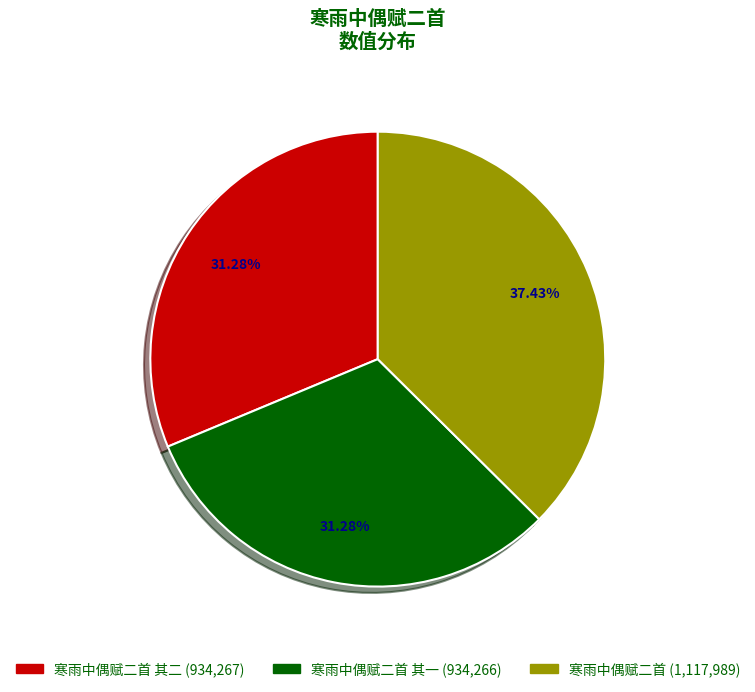

Does any single category account for the majority?

No